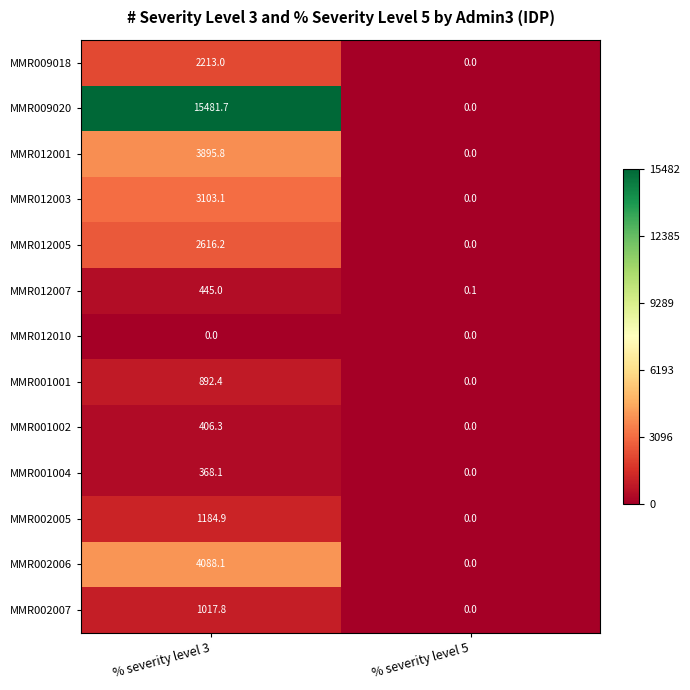

Which series has the largest total across all categories?

MMR009020